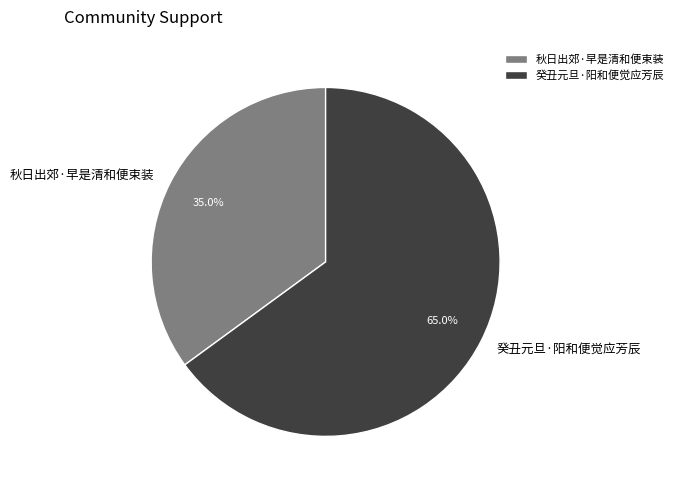

Rank the categories by value from lowest to highest.

秋日出郊·早是清和便束装, 癸丑元旦·阳和便觉应芳辰